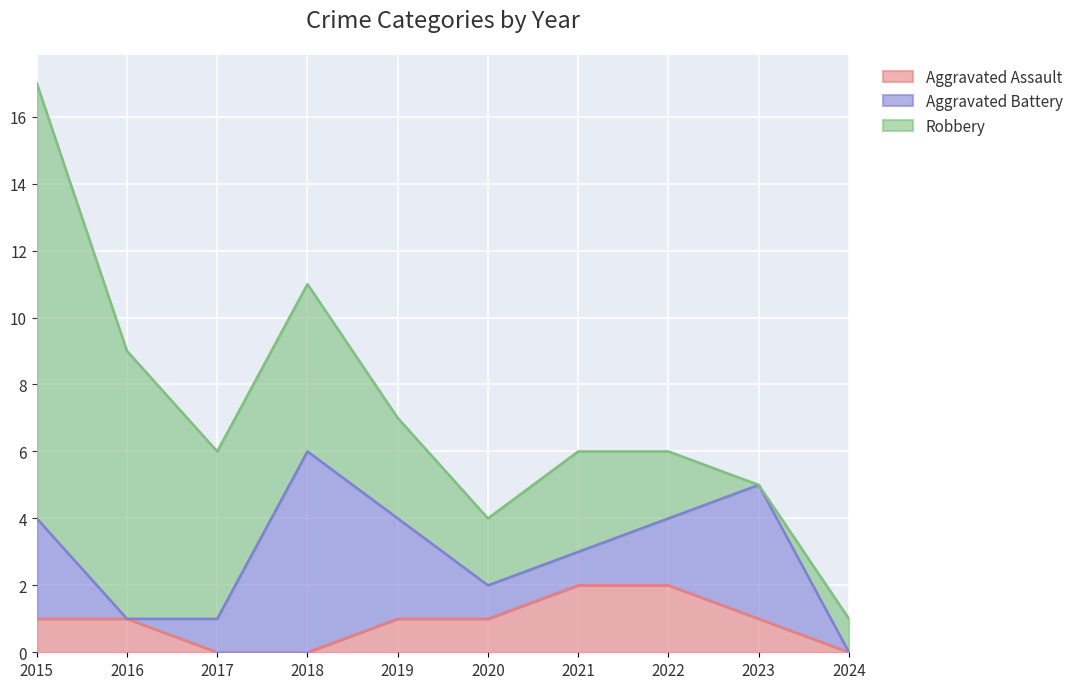

How many values in the Aggravated Assault series exceed 1?

2